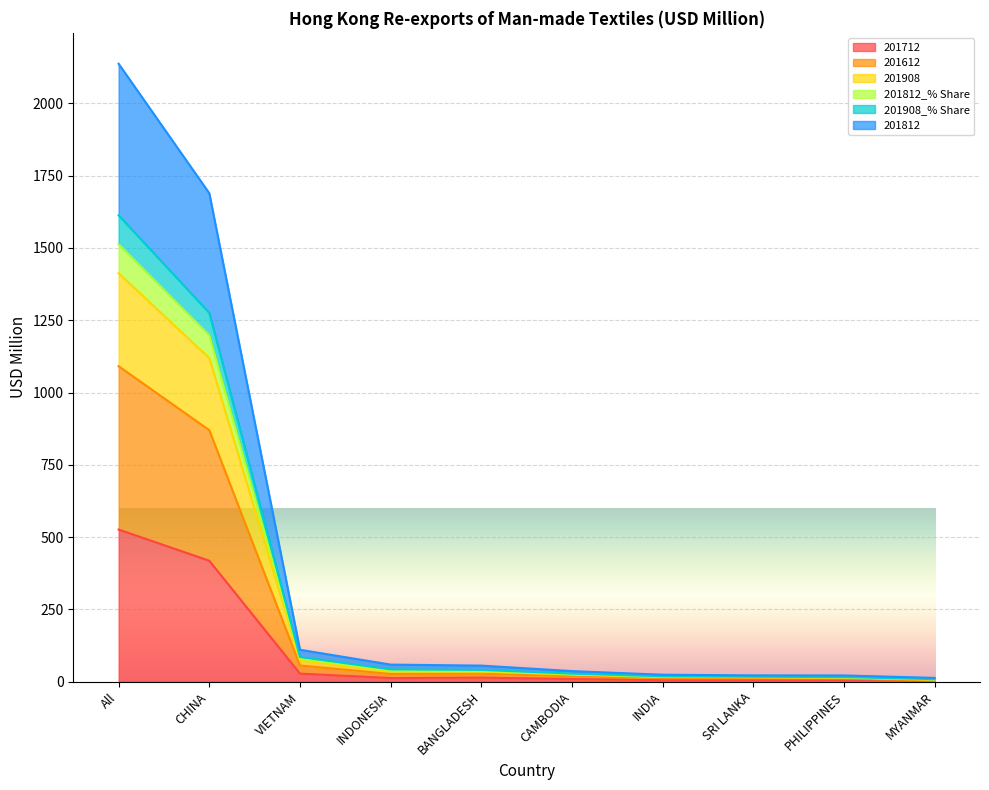

What is the highest value of the 201712 series?

526.1